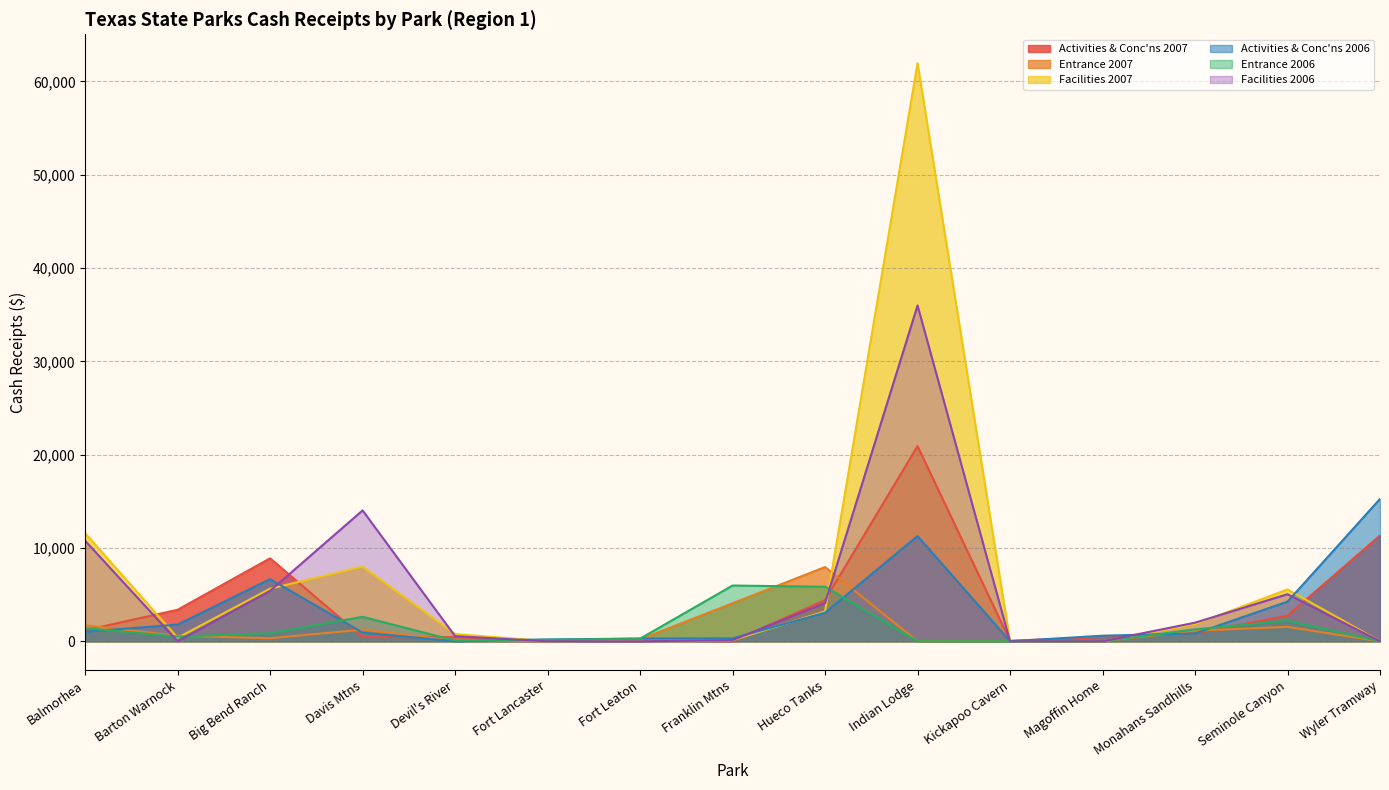

True or false: Facilities 2007 has more than 0 interior local peaks.

True